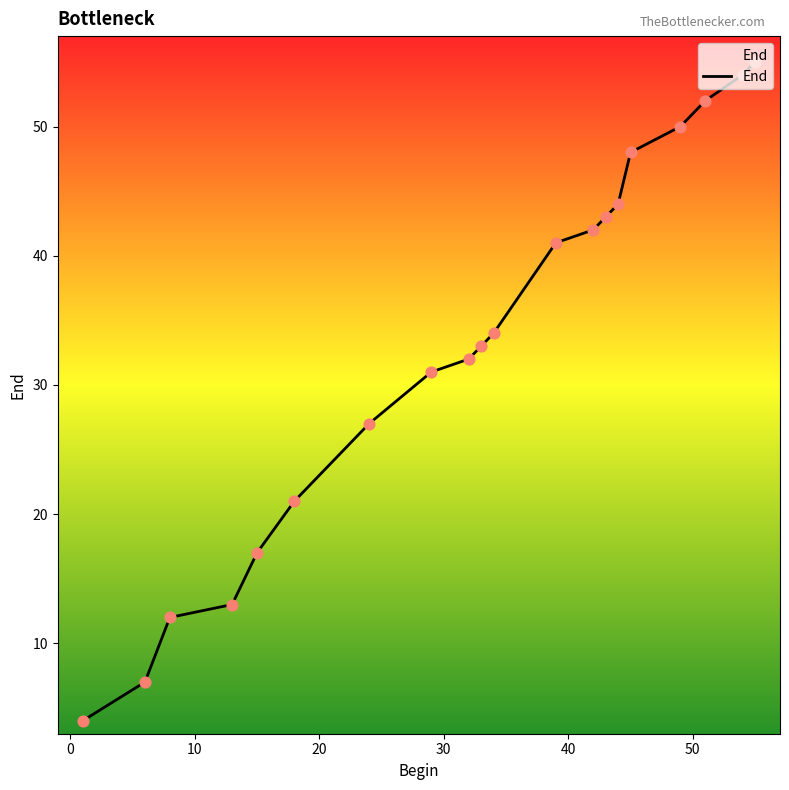

What is the difference between the maximum and minimum values?

51